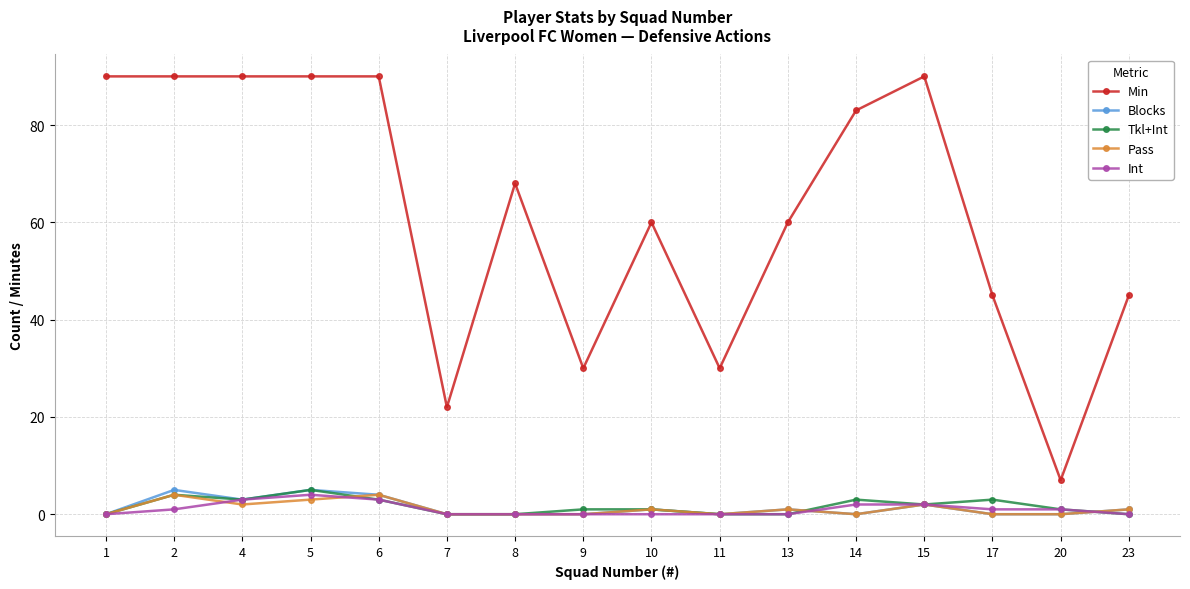

At how many categories does at least one series exceed 14?

15